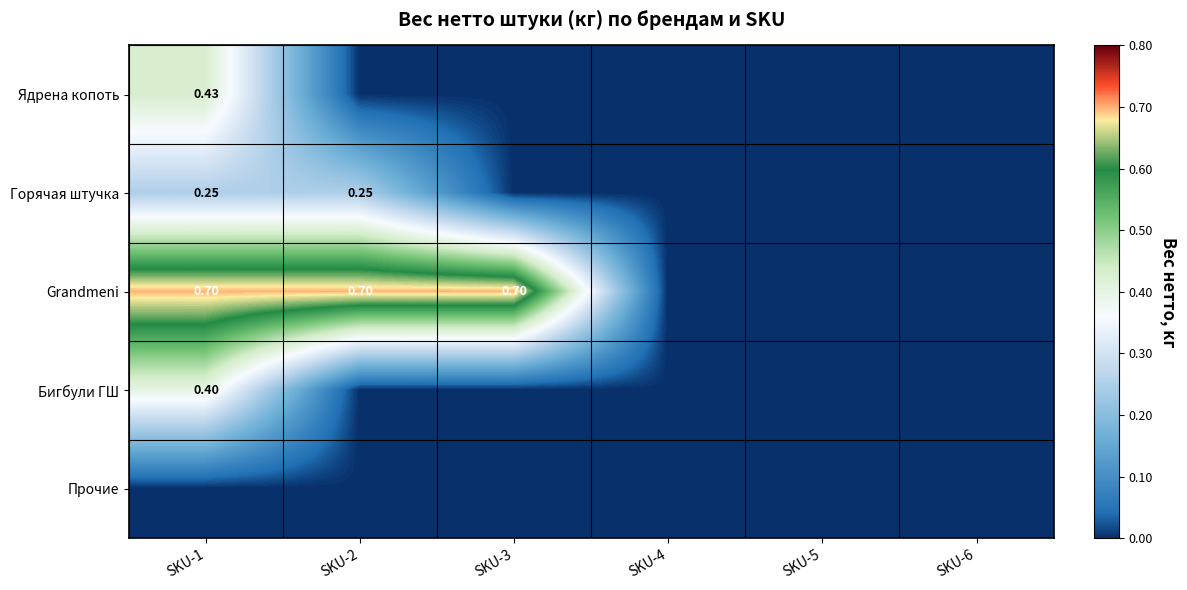

How many data points does each series have?

6